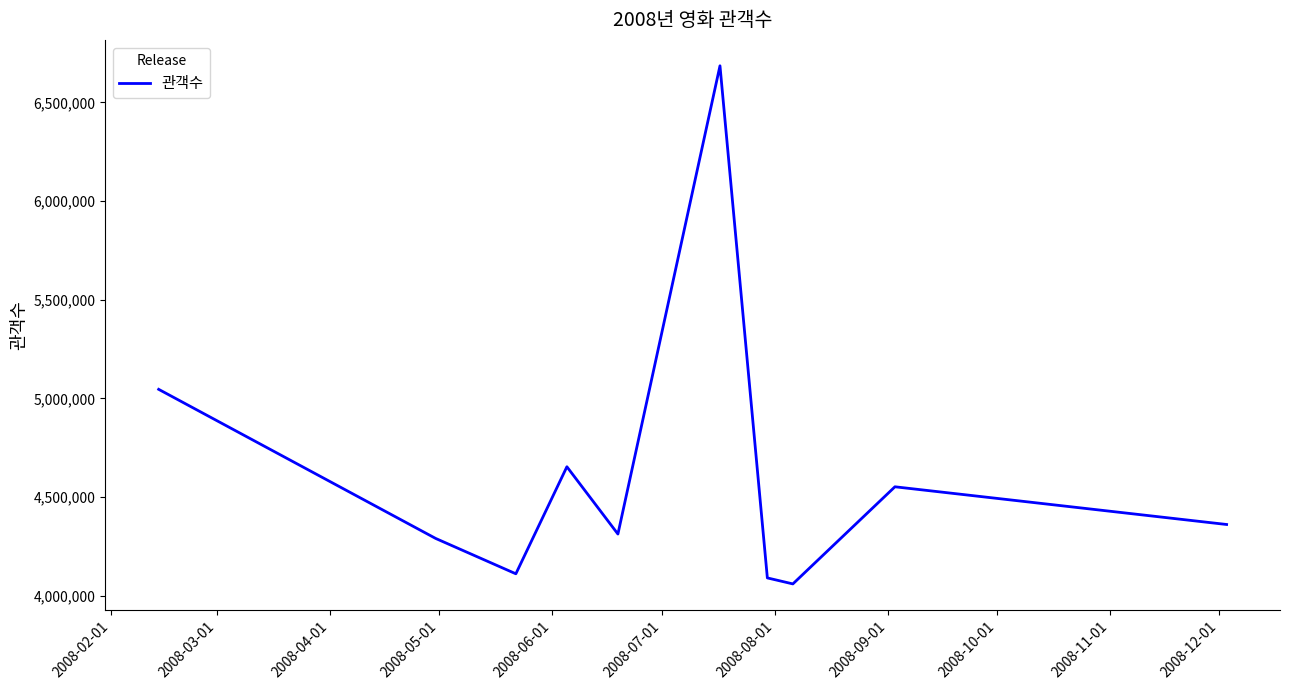

What is the difference between the maximum and minimum values?

2624443